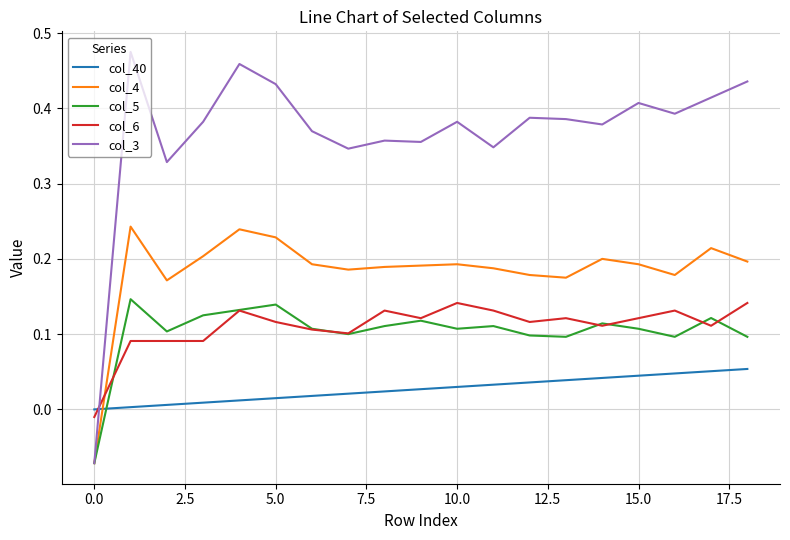

Which series has the largest range (max minus min)?

col_3